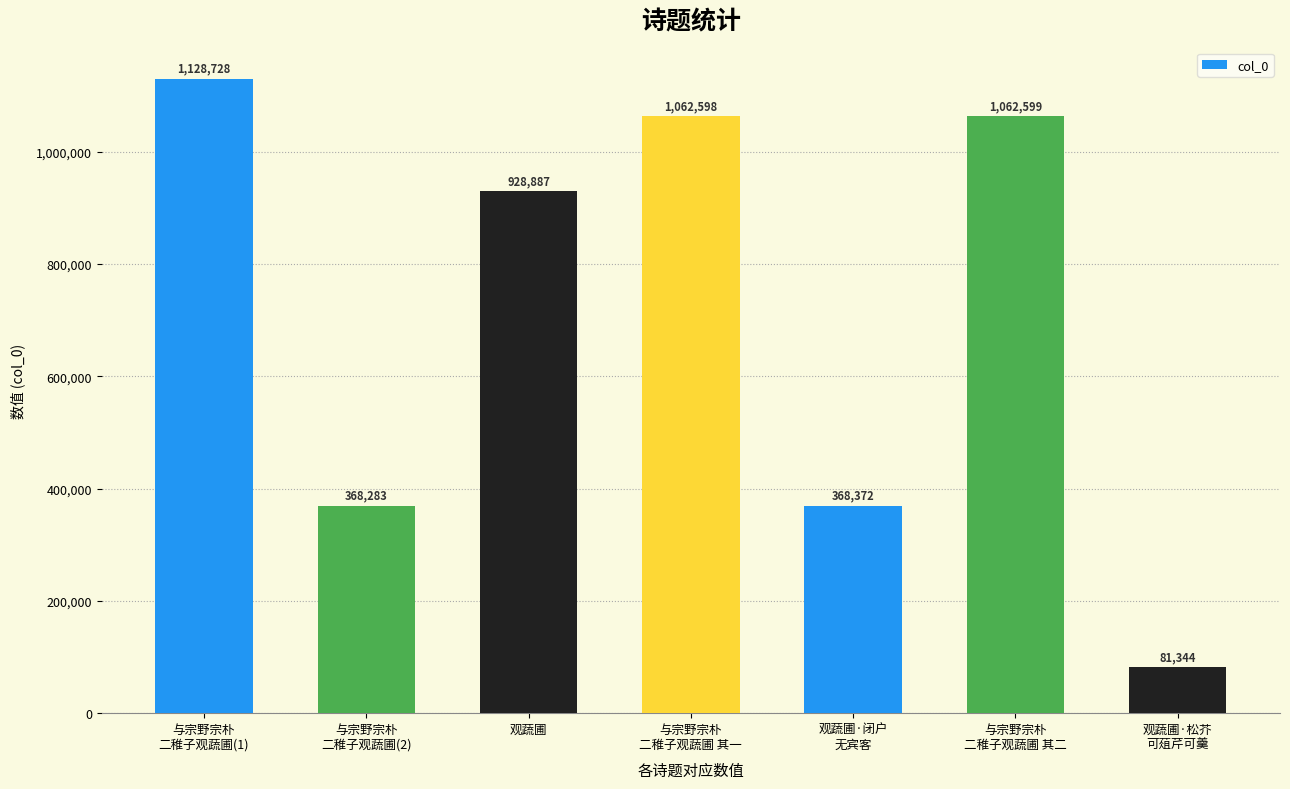

What is the value of the 5th bar from the left?

368372